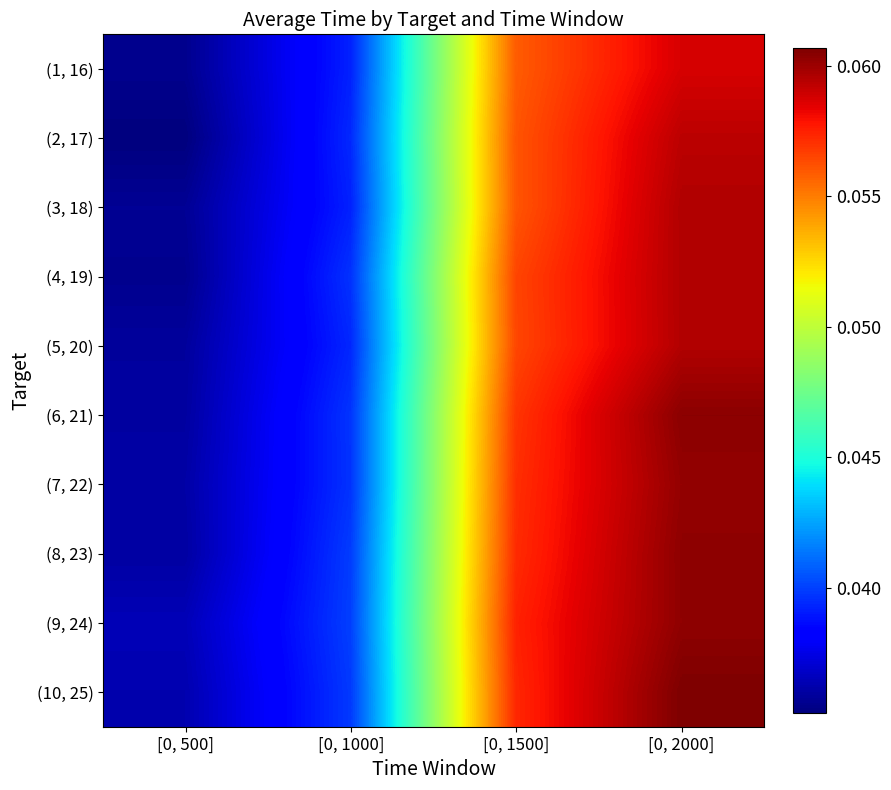

What is the maximum value shown in the chart?

0.1